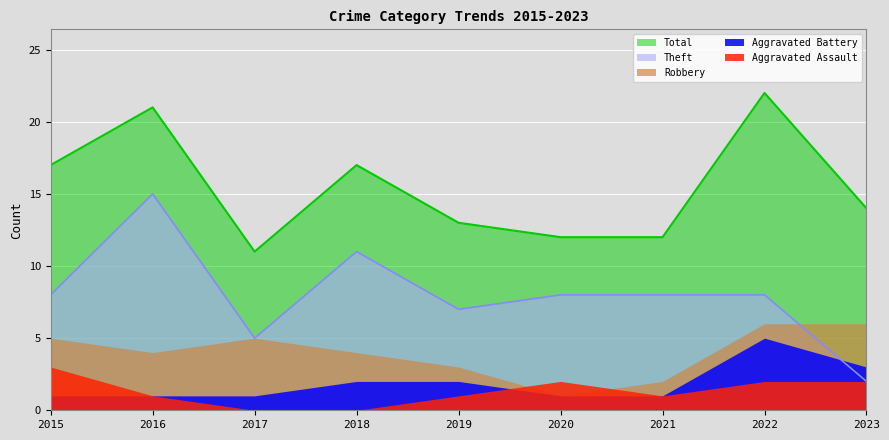

True or false: Robbery and Aggravated Battery cross at least once.

False